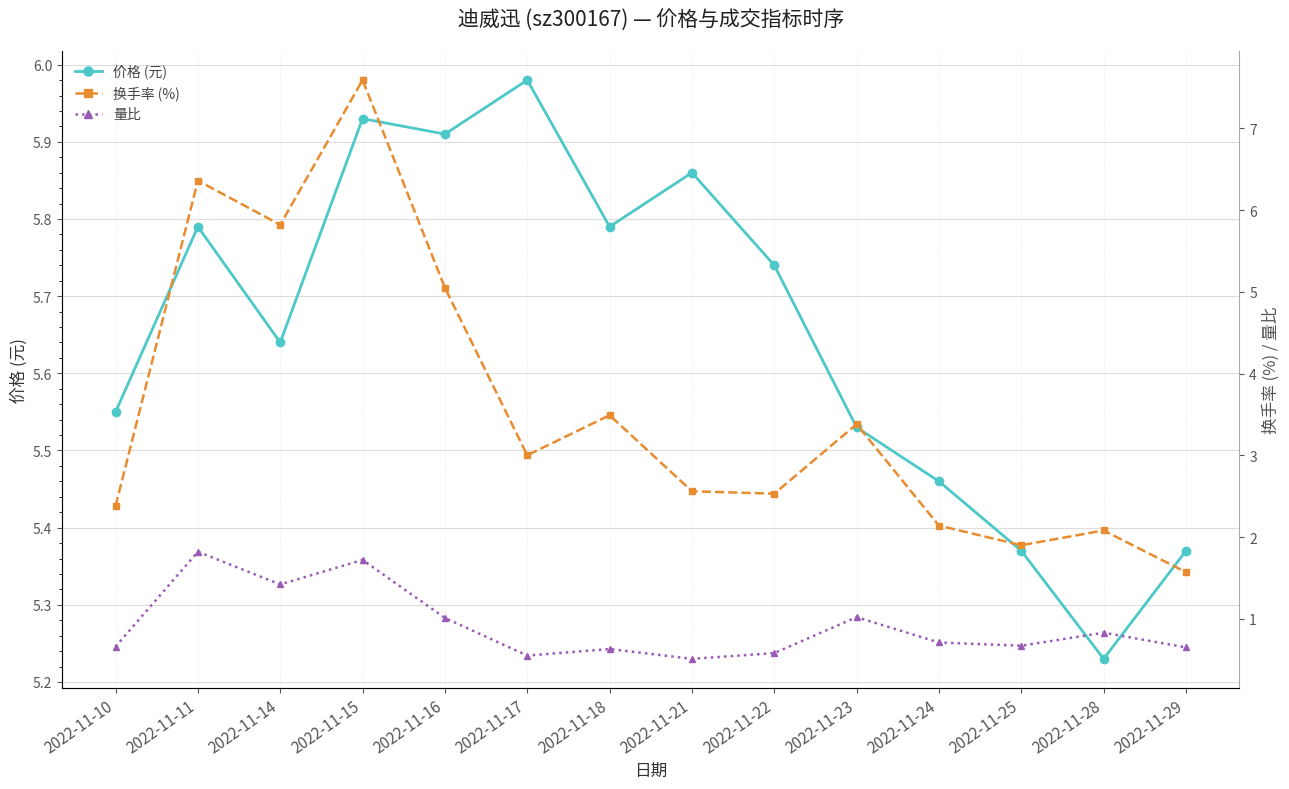

Where is the first local minimum for 价格 (元)?

2022-11-14